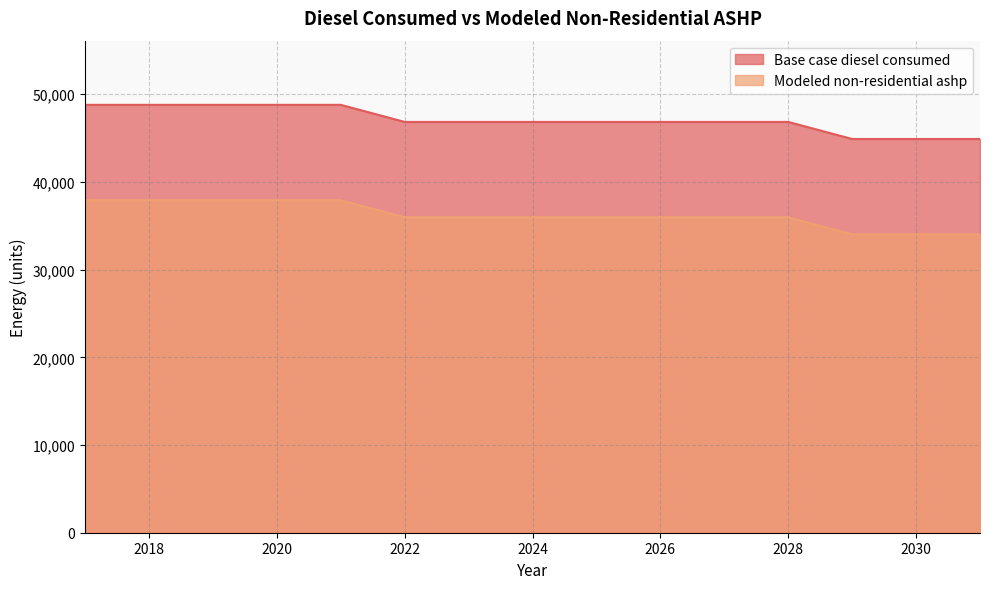

Between 2023 and 2022, which is larger?

2023